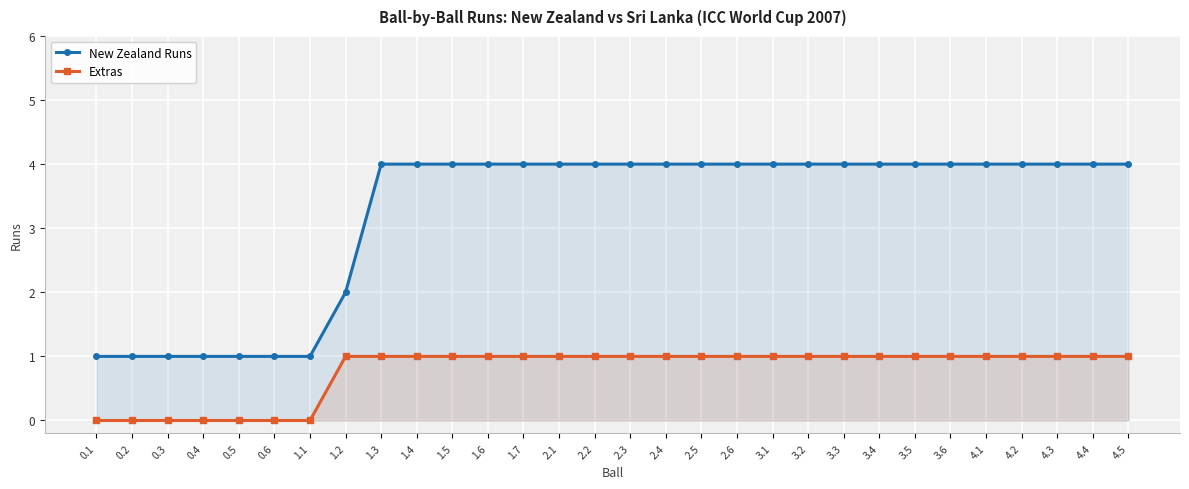

What is the average value of the Extras series?

1